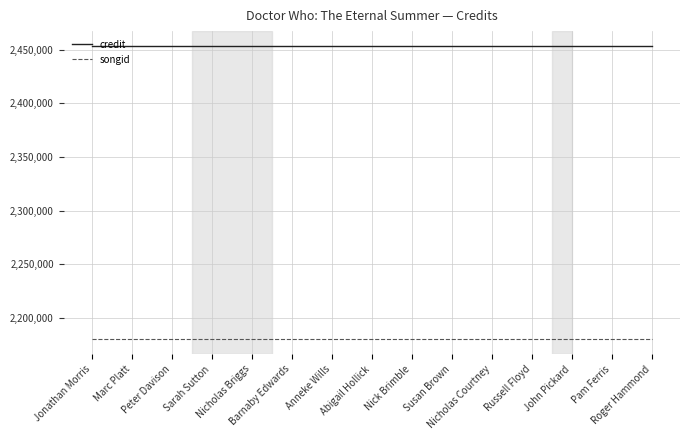

What is the lowest value of the songid series?

2179654